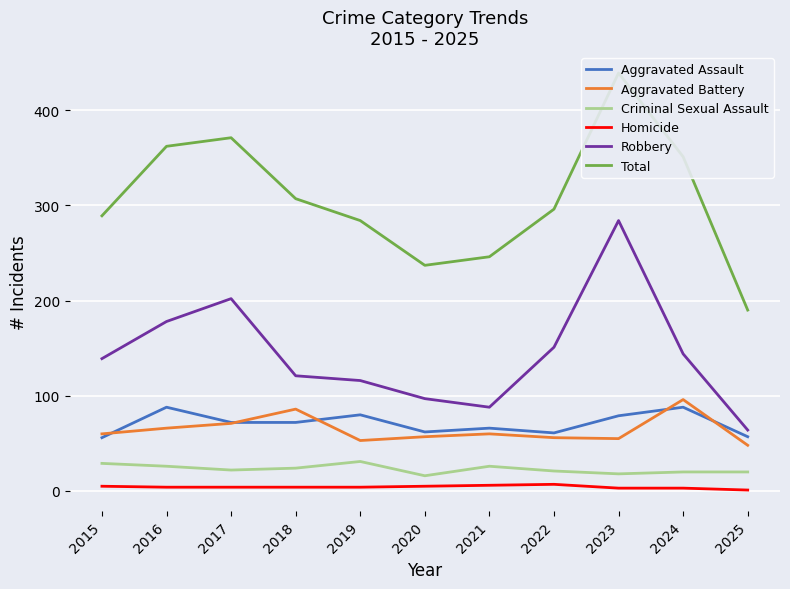

What is the difference between the maximum and minimum values in the Aggravated Assault series?

32